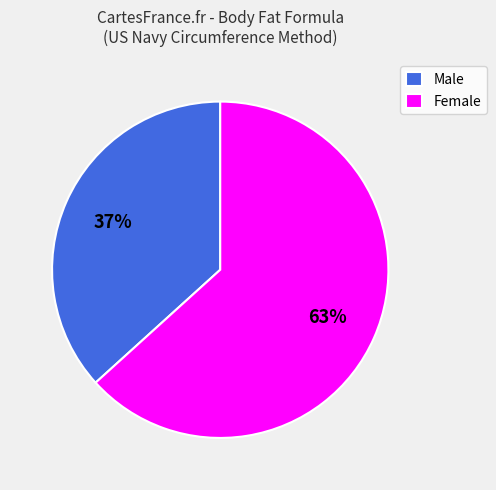

Is there a majority slice in this chart?

Yes